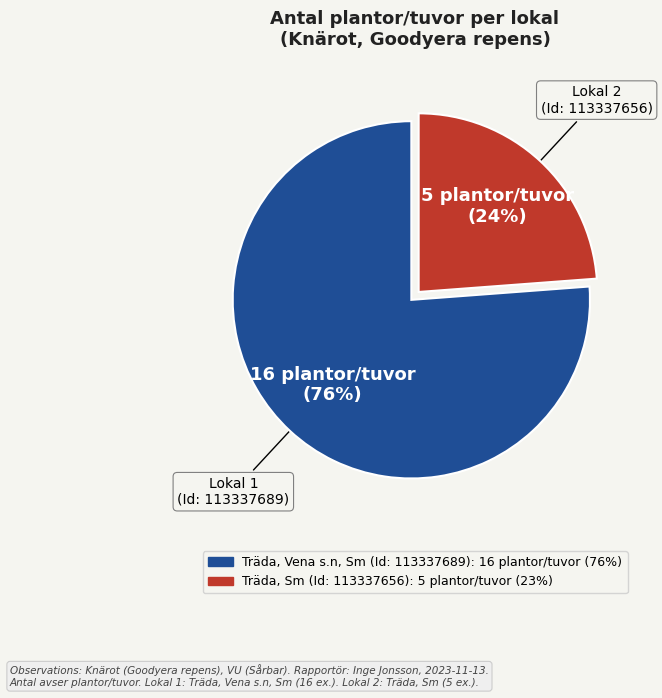

What percentage is the Träda, Sm (Id: 113337656) slice, to the nearest percent?

24%